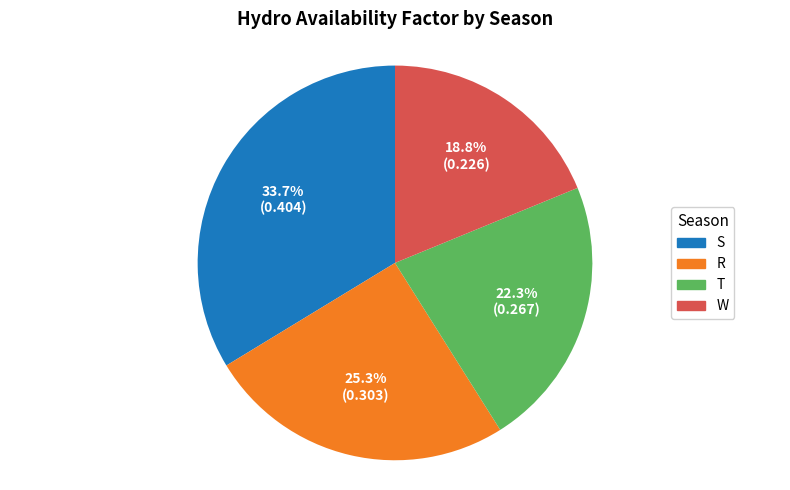

Is there a majority slice in this chart?

No